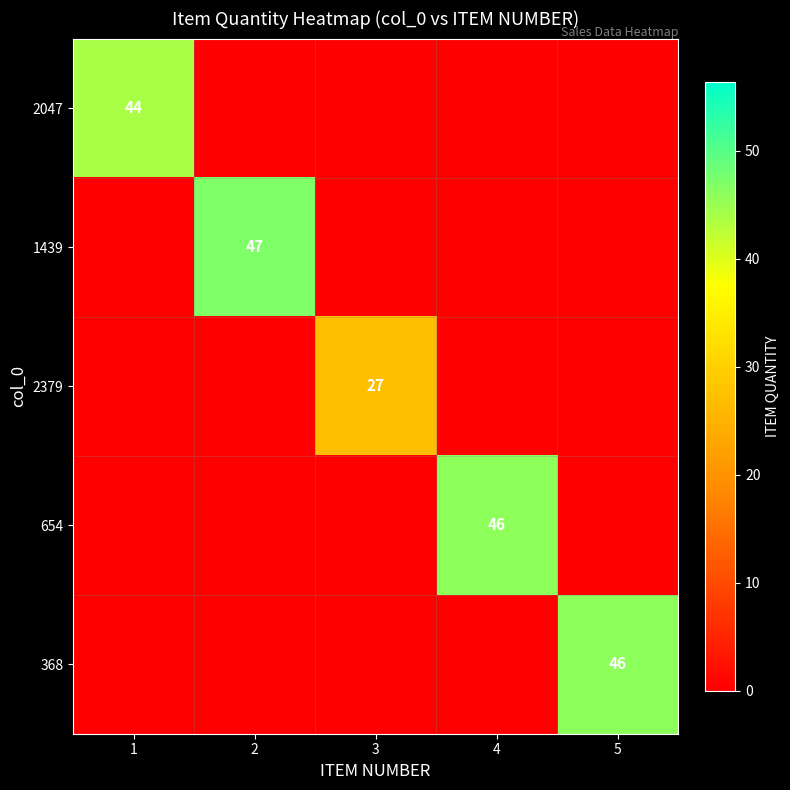

Rank the series at 4 from lowest to highest value.

2047, 1439, 2379, 368, 654